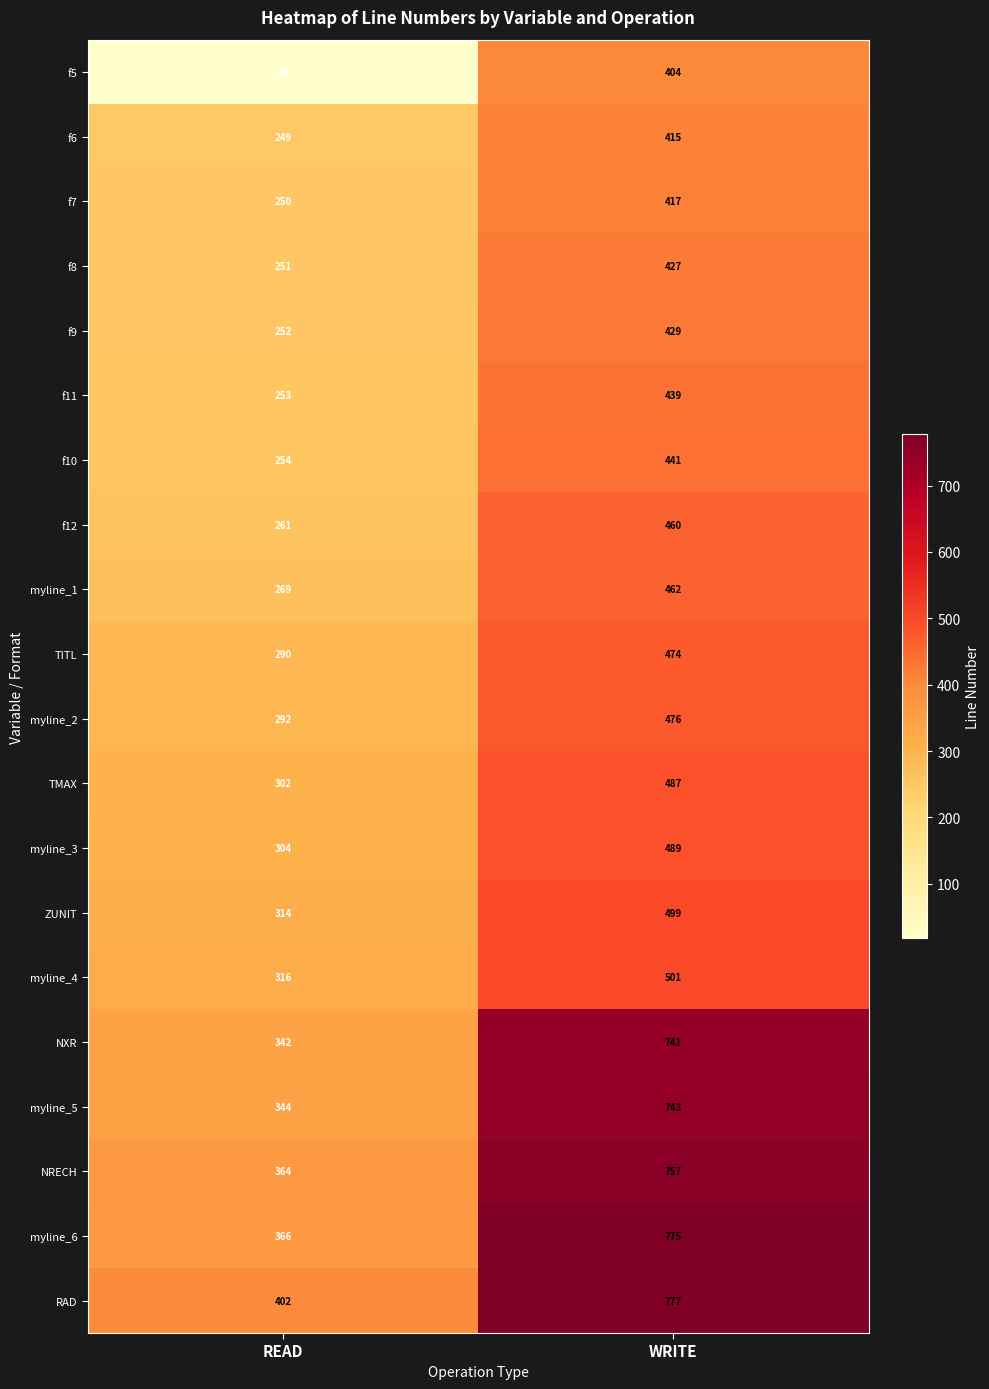

What is the smallest value displayed?

18